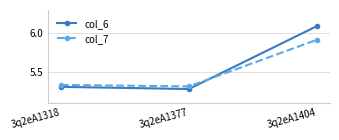

Which label corresponds to the smallest value in the chart?

3q2eA1377